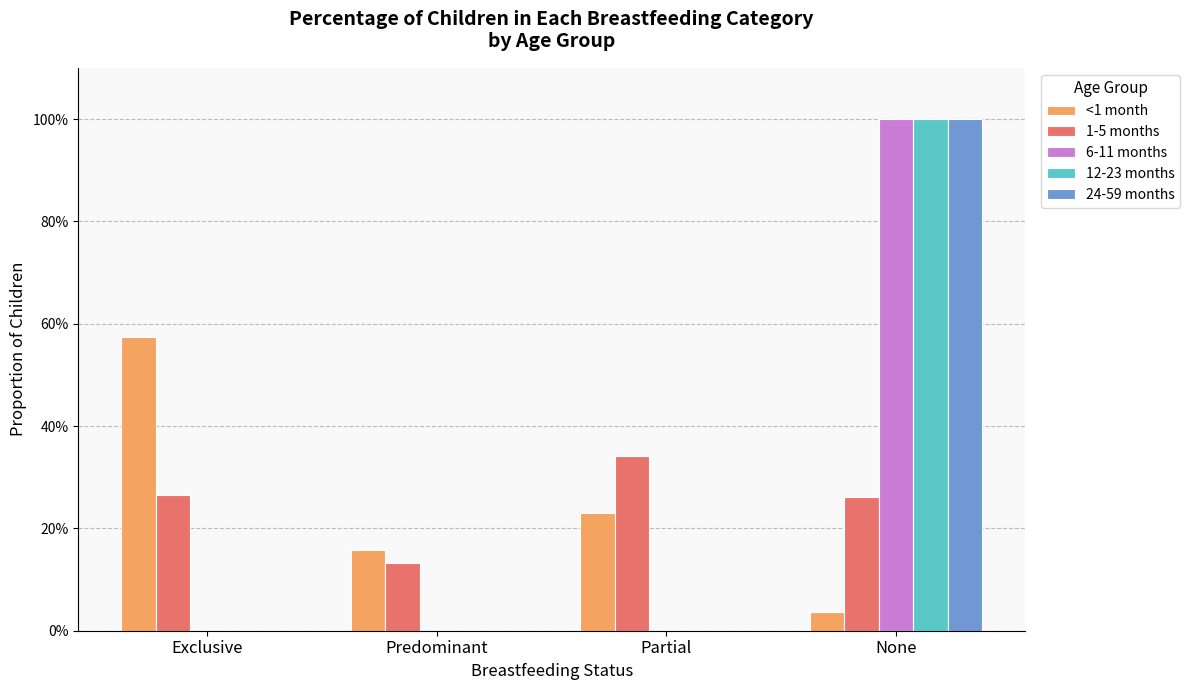

Is it true that 6-11 months equals 0.0 at Predominant?

True